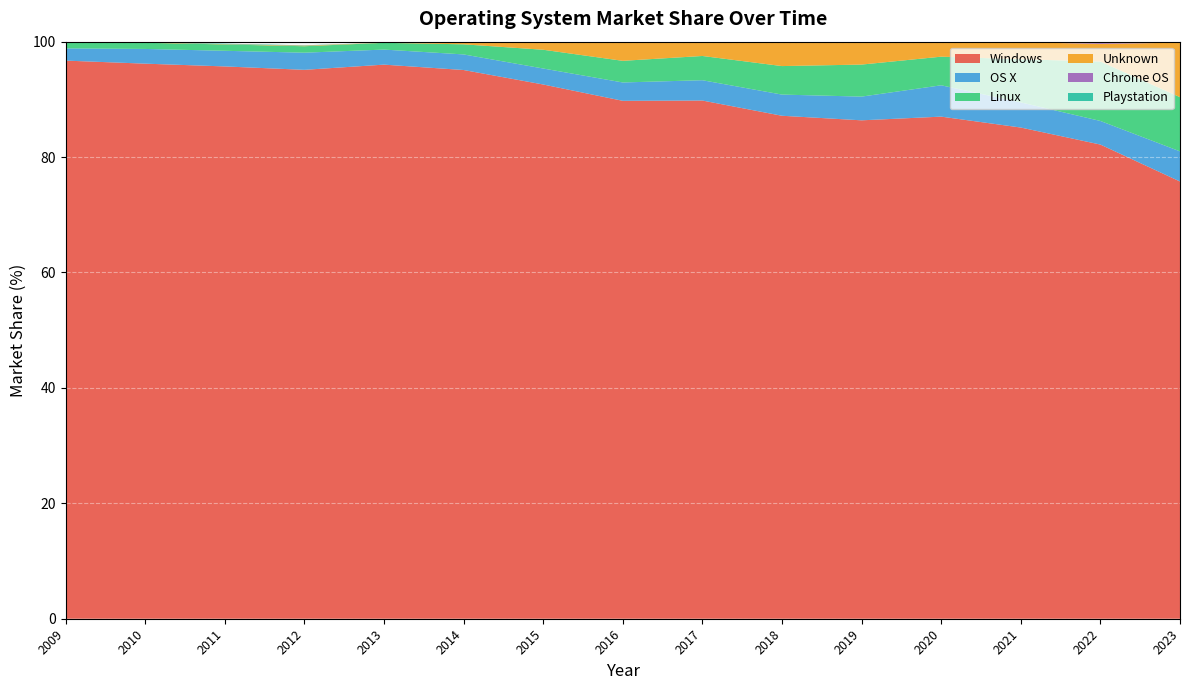

Reading left to right, what are all the values shown in this chart?

Windows: 96.7	96.2	95.7	95.1	96.0	95.1	92.6	89.8	89.8	87.2	86.4	87.0	85.1	82.2	75.8
OS X: 2.1	2.5	2.7	3.0	2.6	2.7	2.8	3.2	3.5	3.7	4.1	5.4	4.4	4.1	5.2
Linux: 1.0	1.1	1.1	1.1	1.2	1.8	3.2	3.8	4.2	4.9	5.5	5.0	7.5	10.3	9.4
Unknown: 0.1	0.1	0.1	0.1	0.0	0.4	1.4	3.3	2.4	4.2	3.9	2.5	2.9	3.1	9.4
Chrome OS: 0.0	0.0	0.0	0.0	0.0	0.0	0.0	0.1	0.1	0.0	0.0	0.1	0.1	0.2	0.2
Playstation: 0.1	0.1	0.1	0.1	0.0	0.0	0.0	0.0	0.0	0.0	0.0	0.0	0.0	0.0	0.0